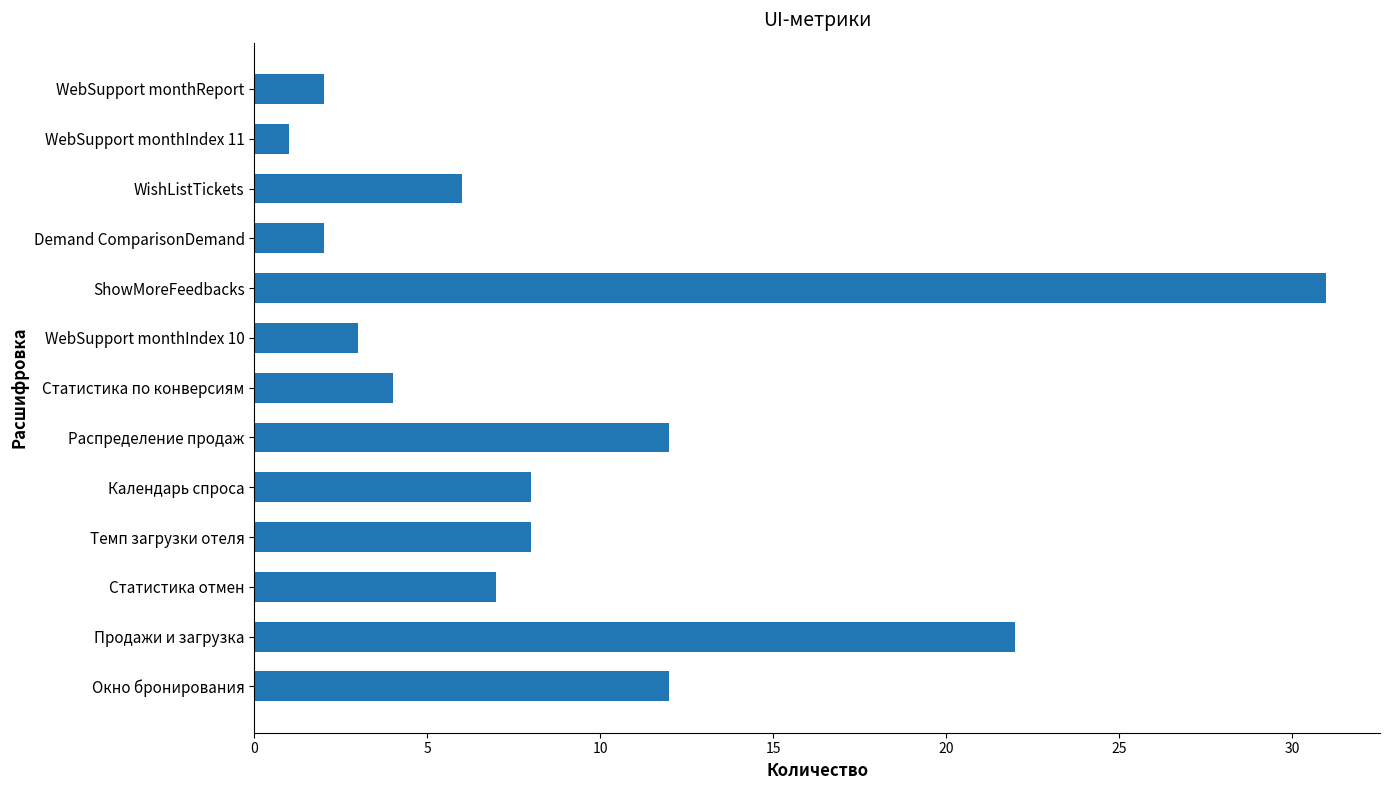

Reading top to bottom, transcribe all the data shown in this chart.

2	1	6	2	31	3	4	12	8	8	7	22	12